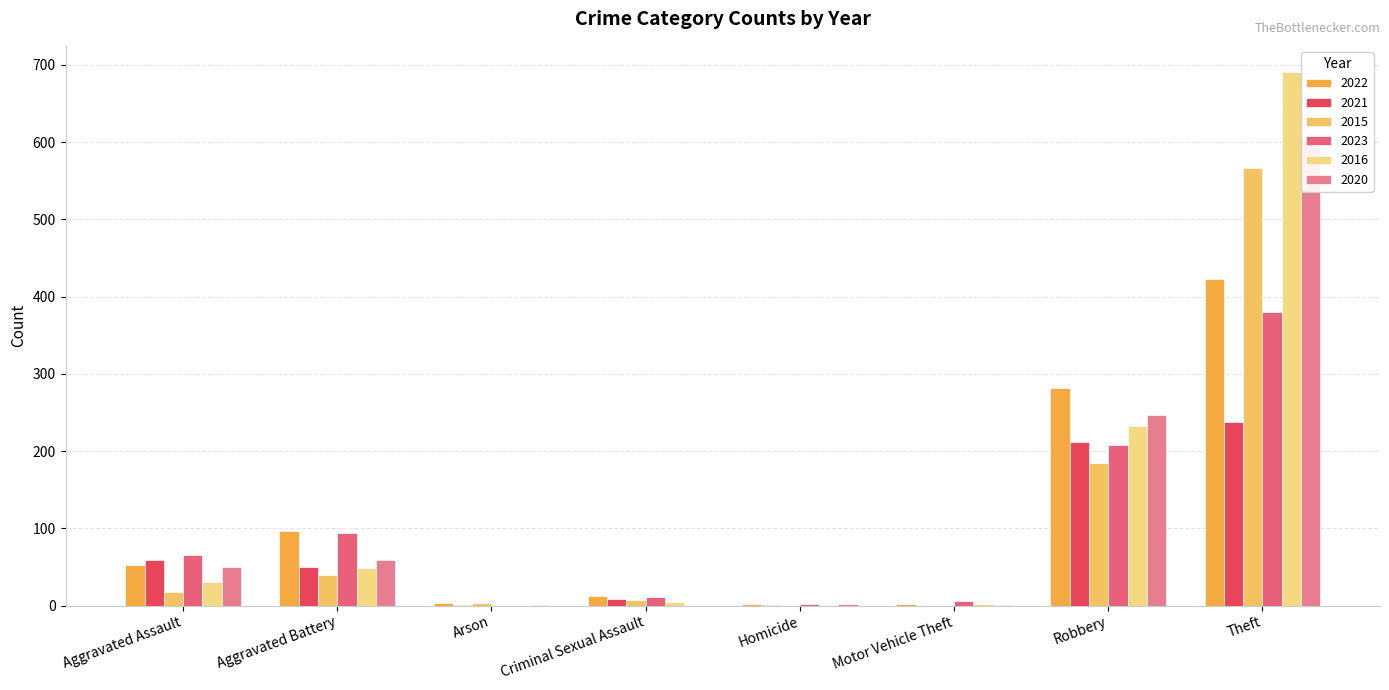

At how many categories does at least one series exceed 602?

1